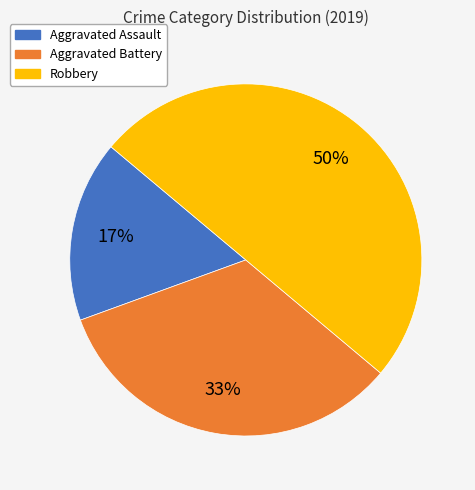

What percentage is the Aggravated Assault slice, to the nearest percent?

17%